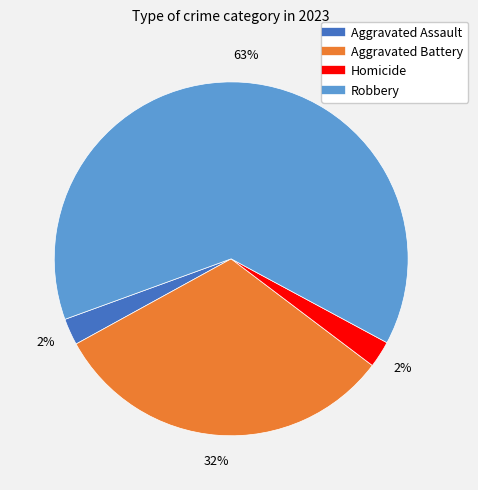

Is there any slice that represents more than half of the pie?

Yes